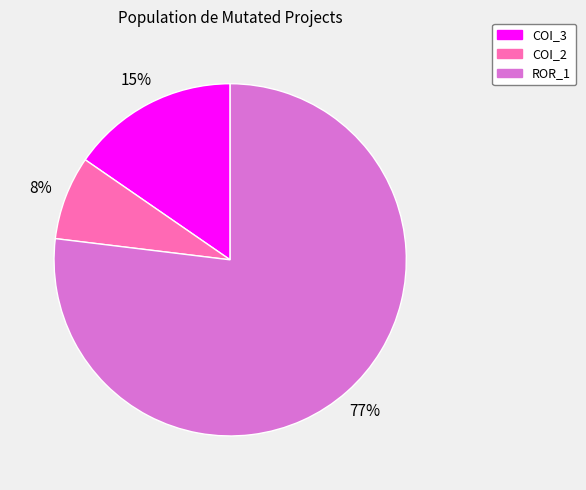

Is the sum of ROR_1 and COI_2 greater than half?

Yes